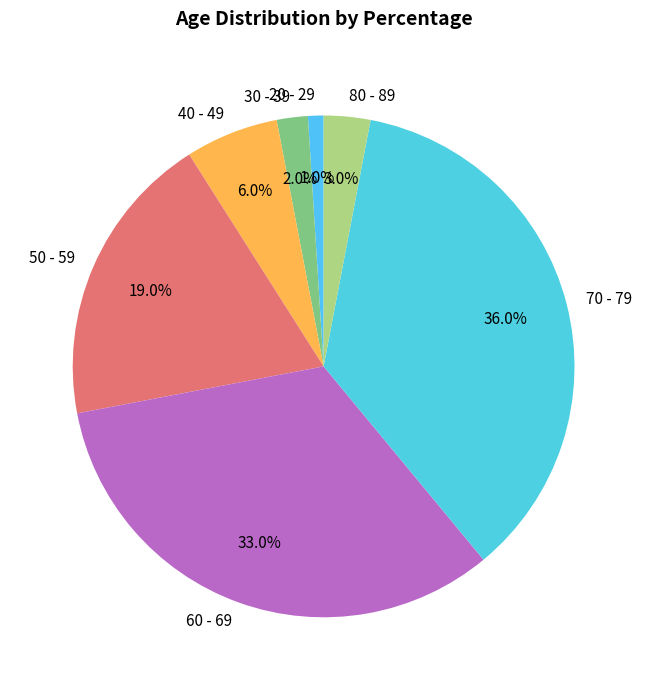

Which has a higher value, 40 - 49 or 60 - 69?

60 - 69